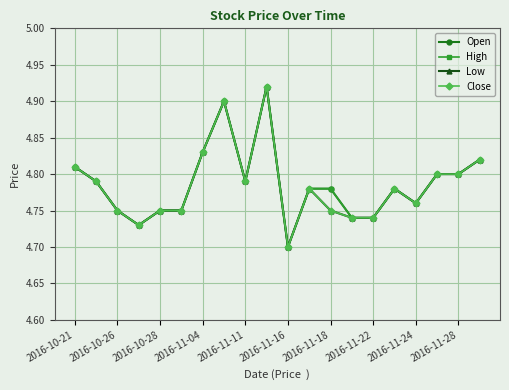

True or false: Open and High cross at least once.

False